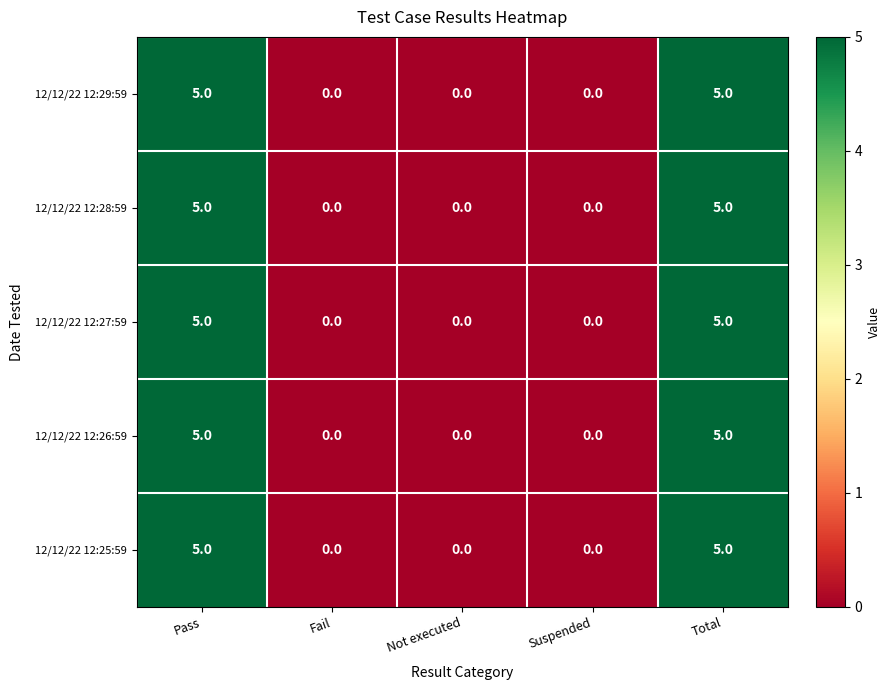

Reading left to right, list all the values displayed in this chart.

12/12/22 12:29:59: 5	0	0	0	5
12/12/22 12:28:59: 5	0	0	0	5
12/12/22 12:27:59: 5	0	0	0	5
12/12/22 12:26:59: 5	0	0	0	5
12/12/22 12:25:59: 5	0	0	0	5